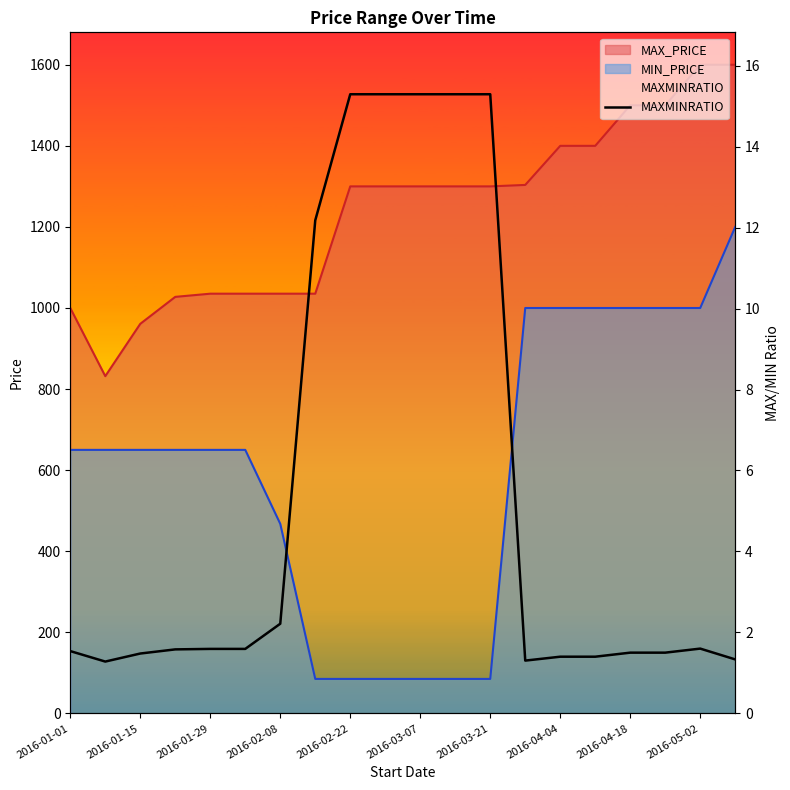

The value at 15 is 1.4. True or false?

True